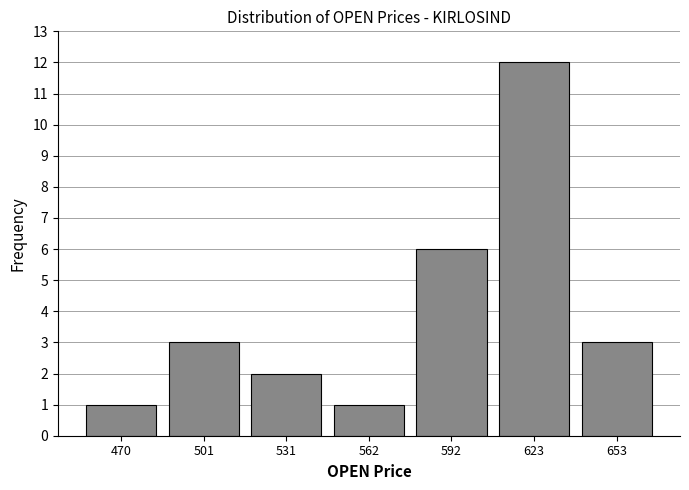

How tall is the bar that spans 610 to 640 on the x-axis? Neither the bar edges nor the heights are printed on the chart, so give them approximately, as read against the axes.

12